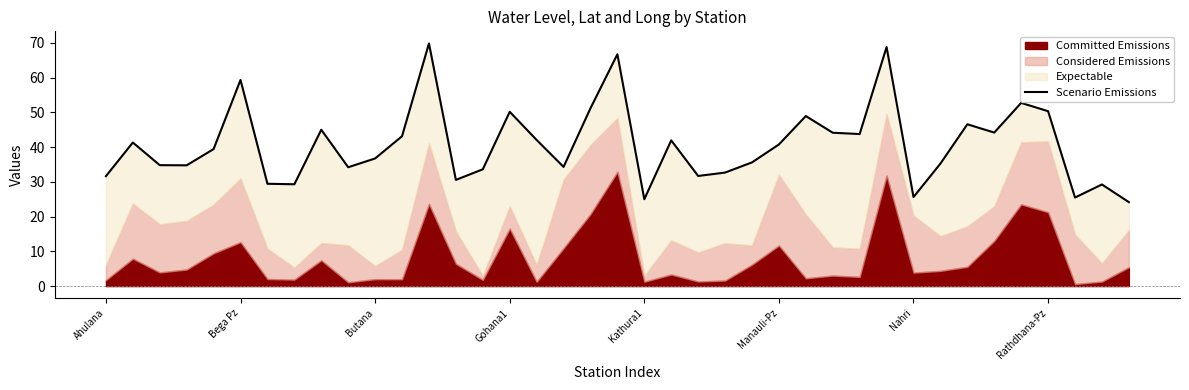

What is the value of the 23rd point from the left?

31.7